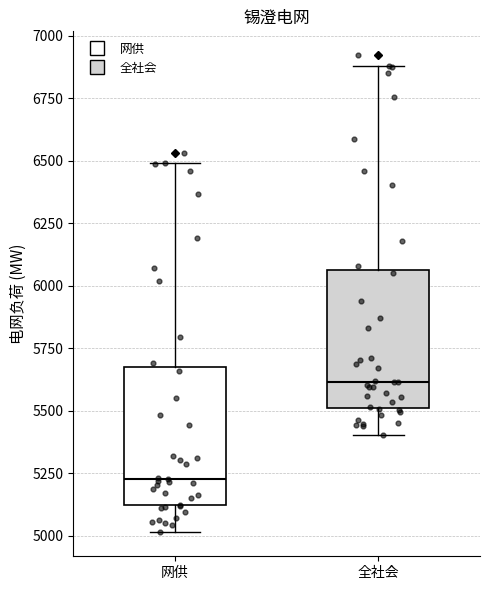

Which box has the lowest median line?

网供